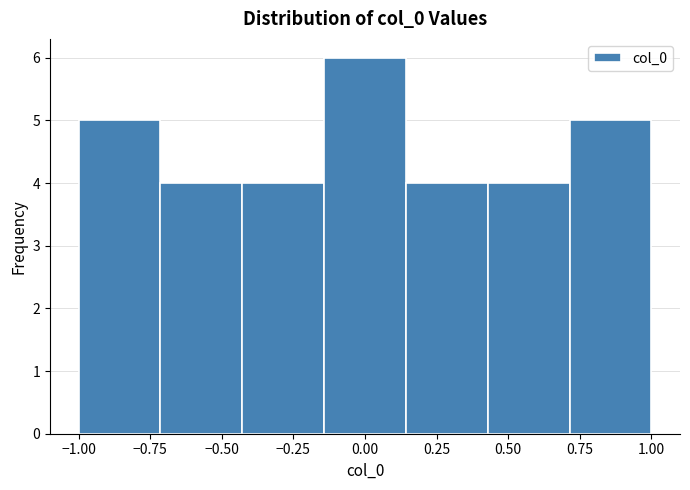

Reading left to right, transcribe this chart: for each bar, give the range it covers on the x-axis and its height. Neither the bar edges nor the heights are printed on the chart, so give them approximately, as read against the axes.

-1.00 to -0.70: 5
-0.70 to -0.45: 4
-0.45 to -0.15: 4
-0.15 to 0.15: 6
0.15 to 0.45: 4
0.45 to 0.70: 4
0.70 to 1.00: 5